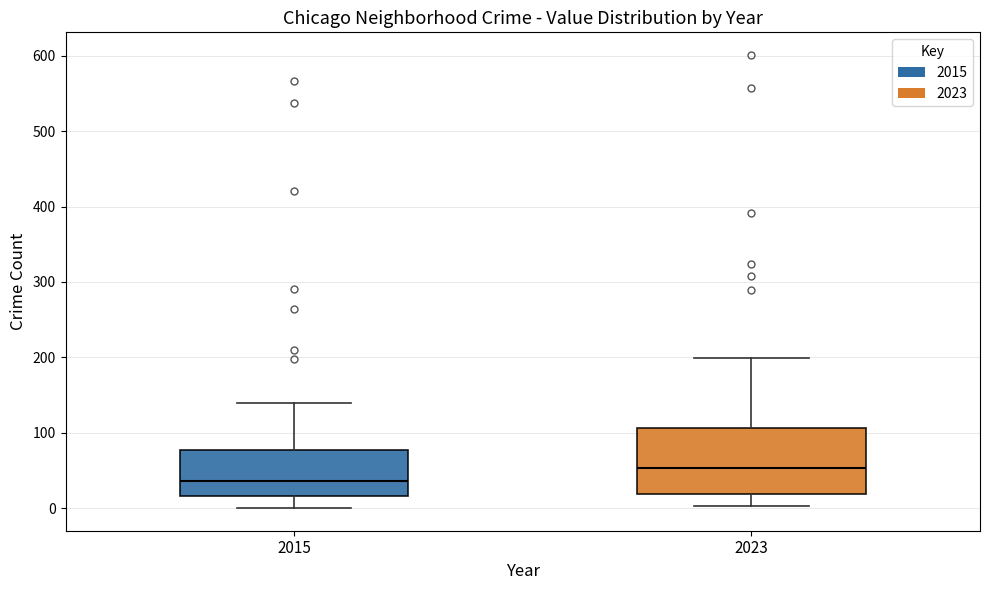

Reading left to right, read every box against the y-axis: the position of its median line, the range the box covers, and the ends of its whiskers. The values are not printed on the chart, so give them approximately, as read against the axis.

2015: median 40, box 20 to 80, whiskers 0 to 140
2023: median 50, box 20 to 110, whiskers 0 to 200